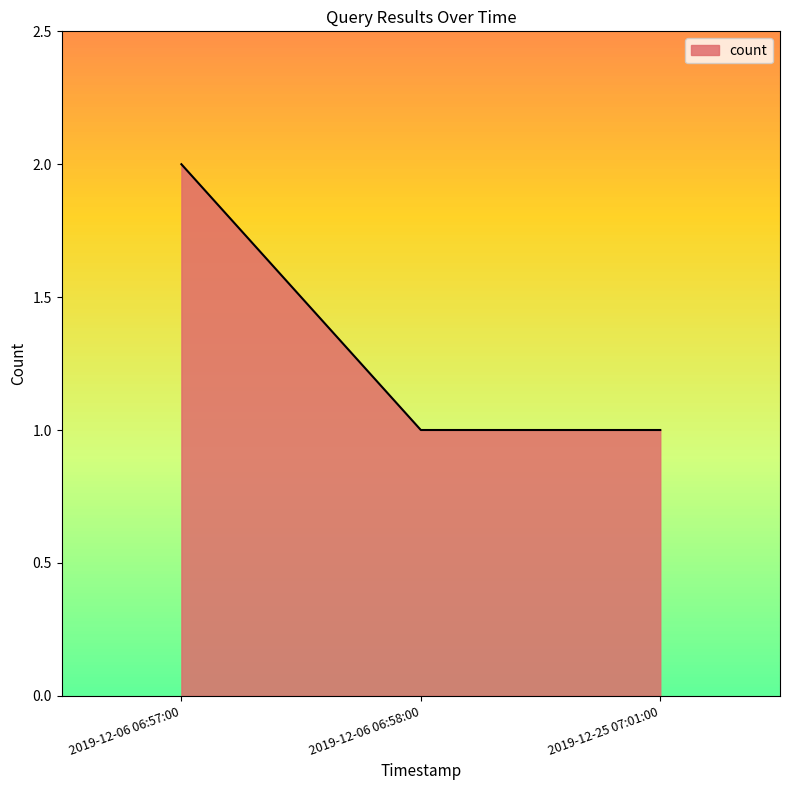

Reading right to left, transcribe all the data shown in this chart.

1	1	2